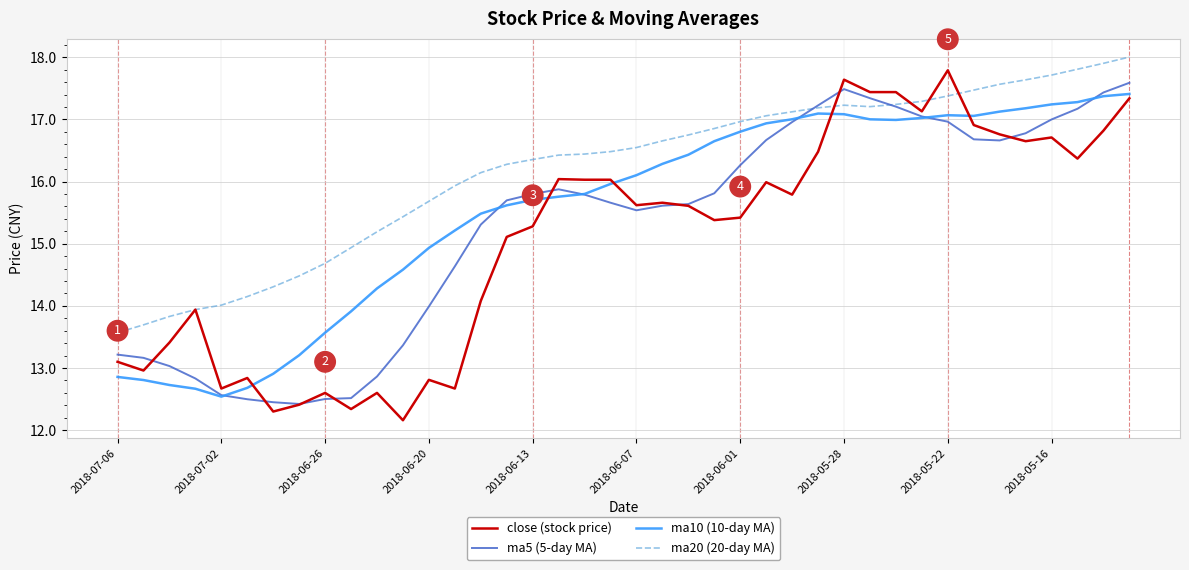

What is the lowest value of the ma5 (5-day MA) series?

12.4